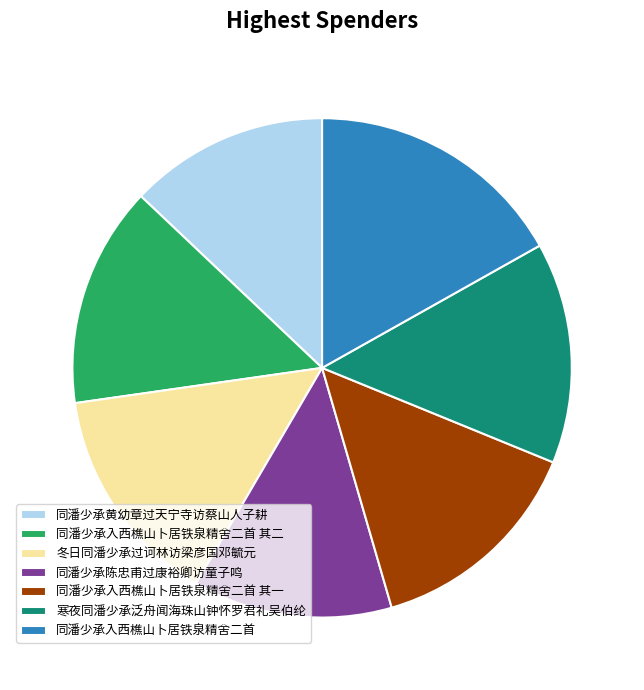

Between 同潘少承入西樵山卜居铁泉精舍二首 and 同潘少承黄幼章过天宁寺访蔡山人子耕, which is larger?

同潘少承入西樵山卜居铁泉精舍二首